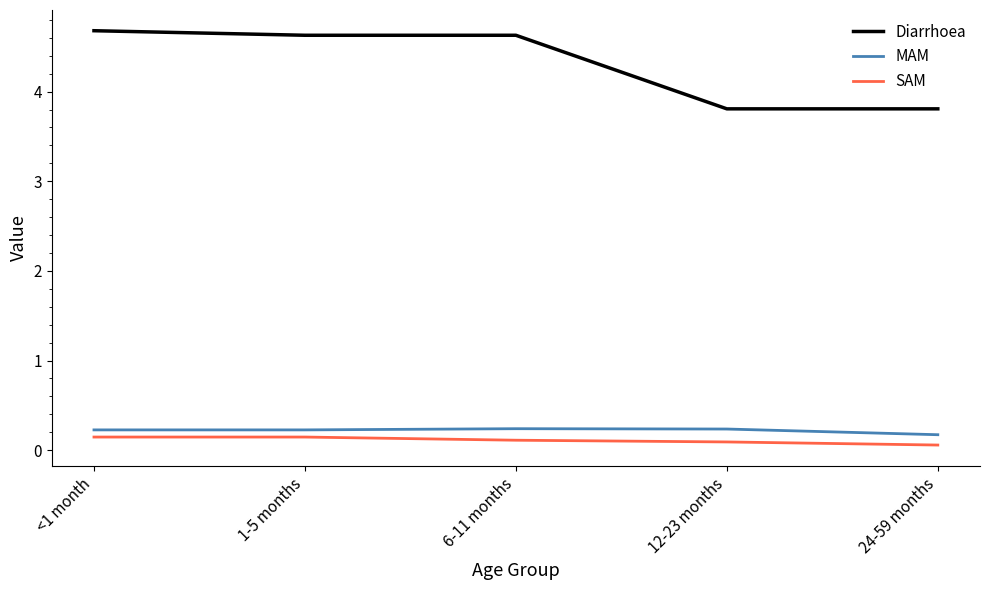

Count the MAM values in the range 0 to 1.

5